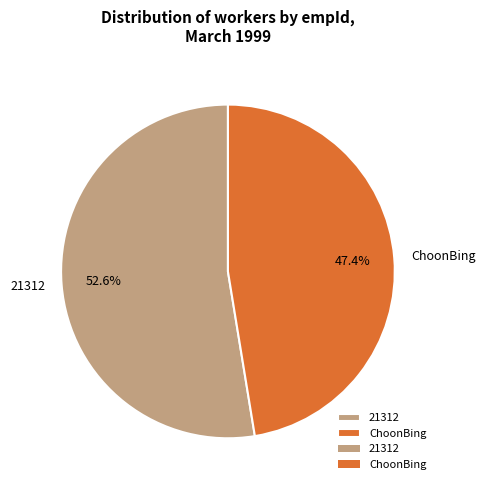

Which slice is the smallest?

ChoonBing